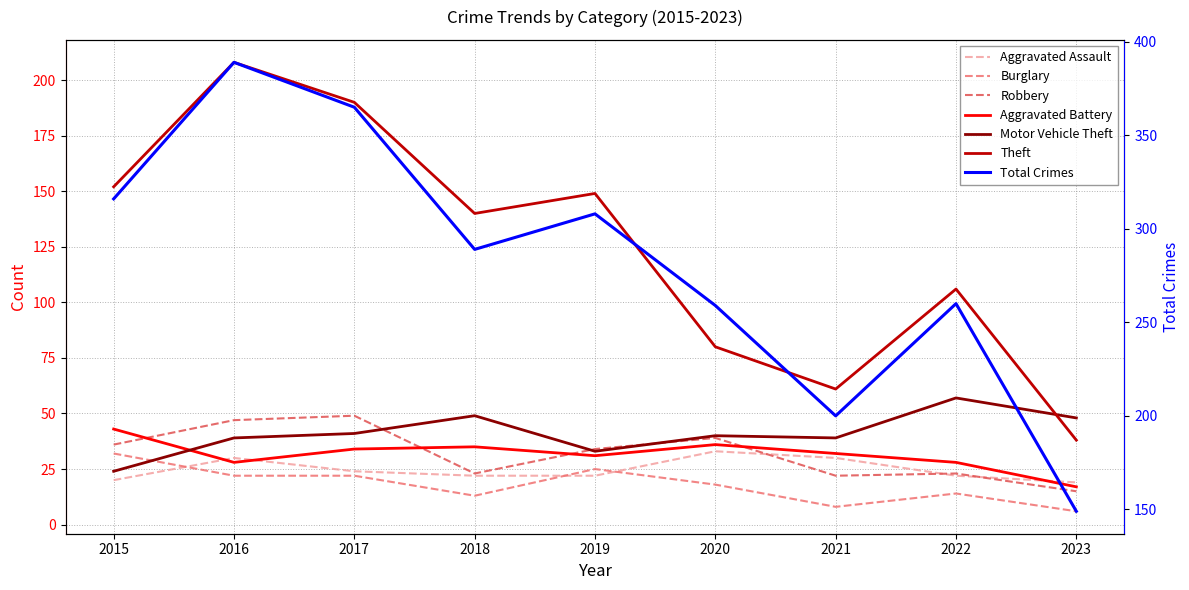

Which series has the widest spread of values?

Theft